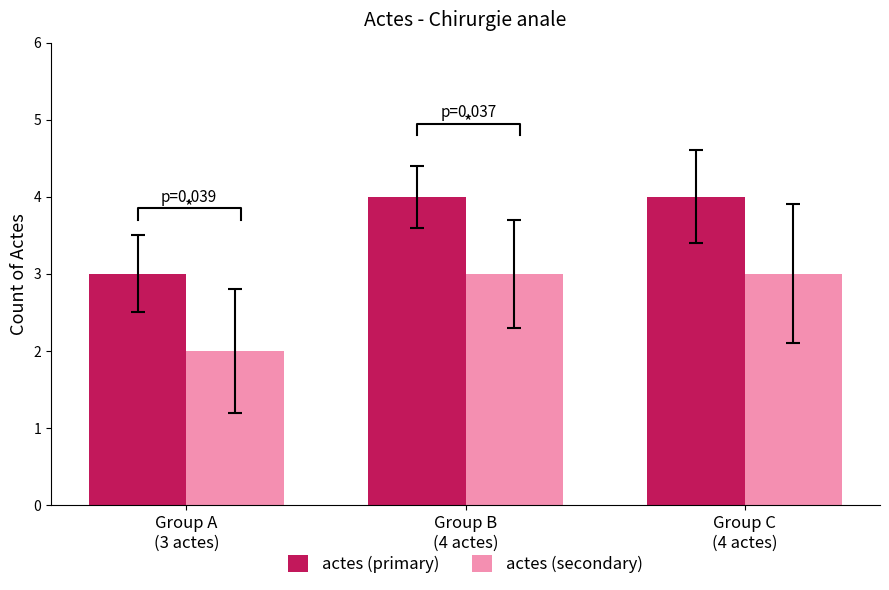

The actes (primary) series shows 4 at Group C
(4 actes). True or false?

True